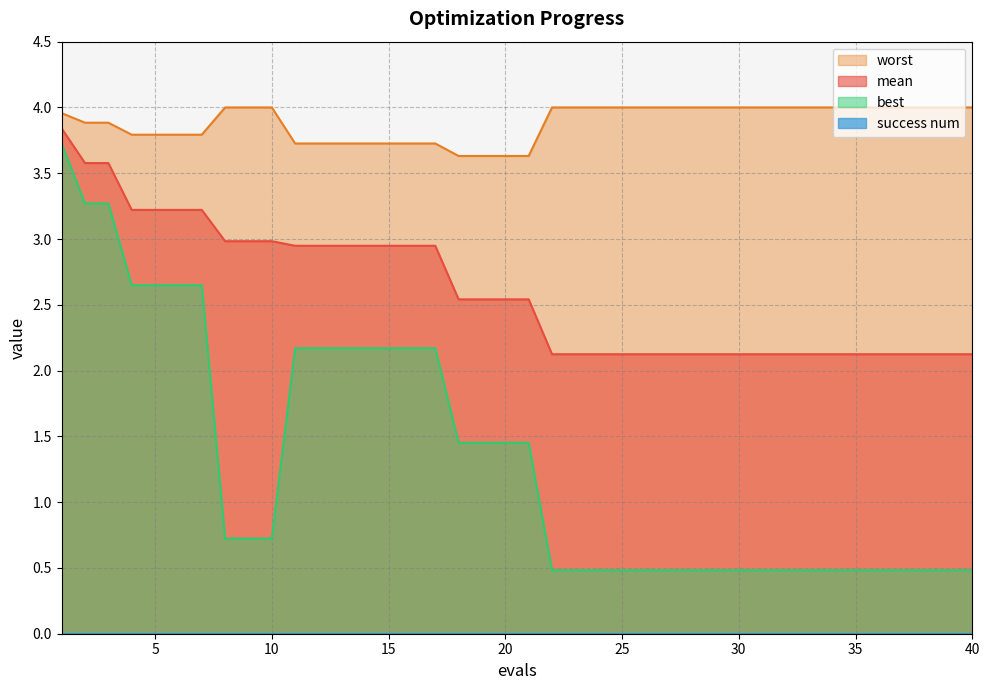

Is it true that mean equals 1.5 at 40?

False